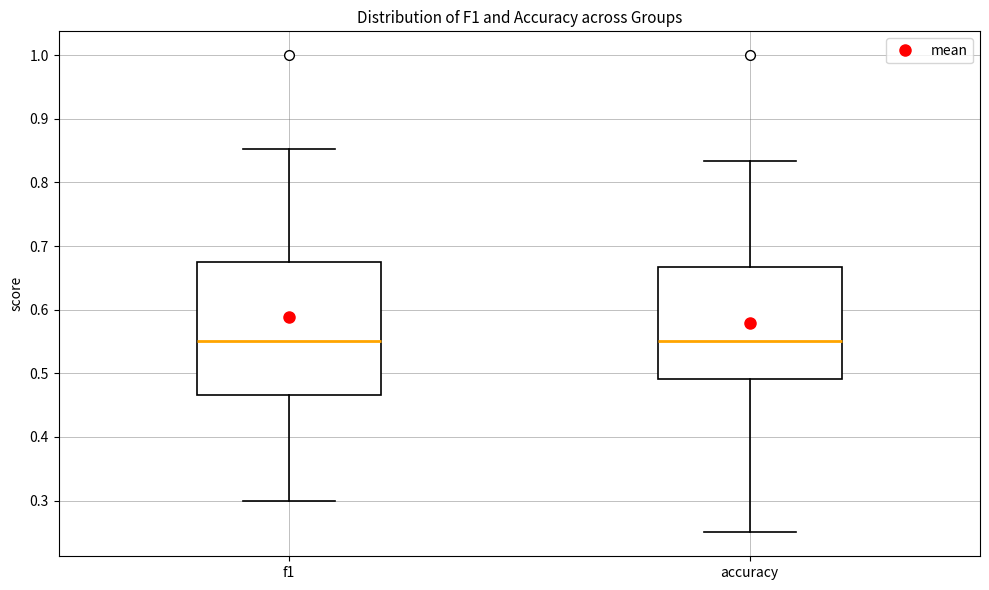

Reading left to right, read every box against the y-axis: the position of its median line, the range the box covers, and the ends of its whiskers. The values are not printed on the chart, so give them approximately, as read against the axis.

f1: median 0.55, box 0.47 to 0.67, whiskers 0.30 to 0.85
accuracy: median 0.55, box 0.49 to 0.67, whiskers 0.25 to 0.83